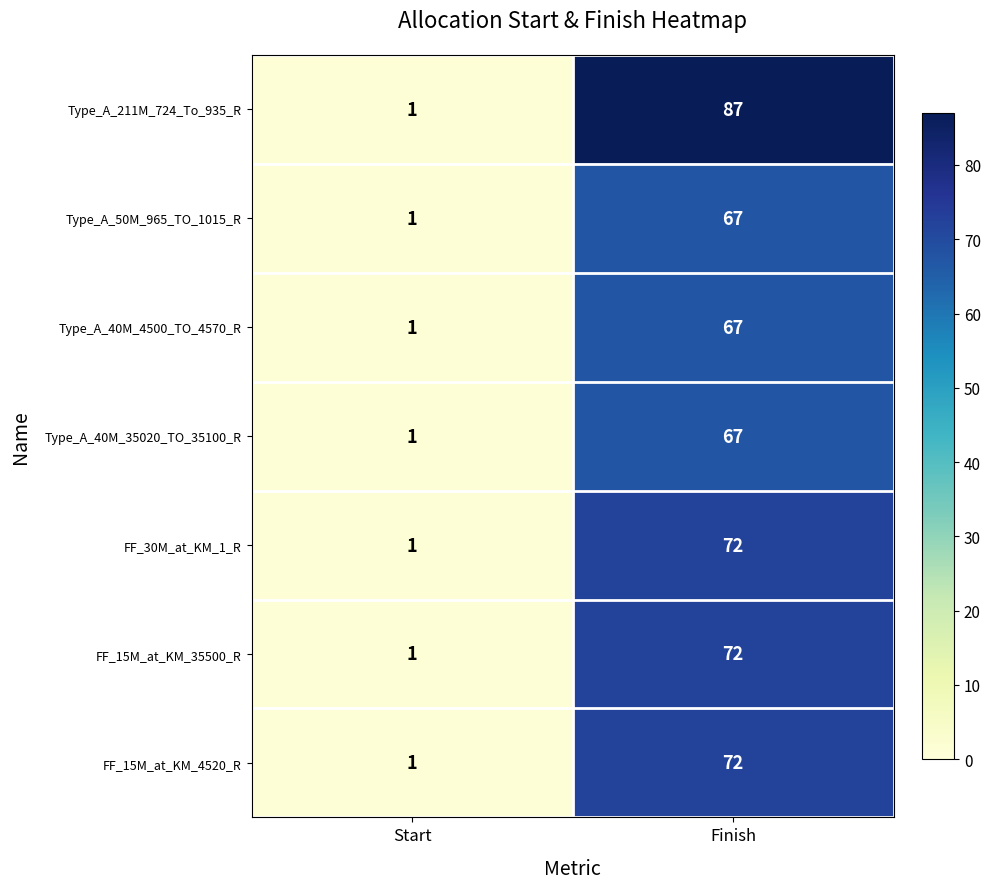

The value of FF_15M_at_KM_35500_R at Finish is 72. True or false?

True